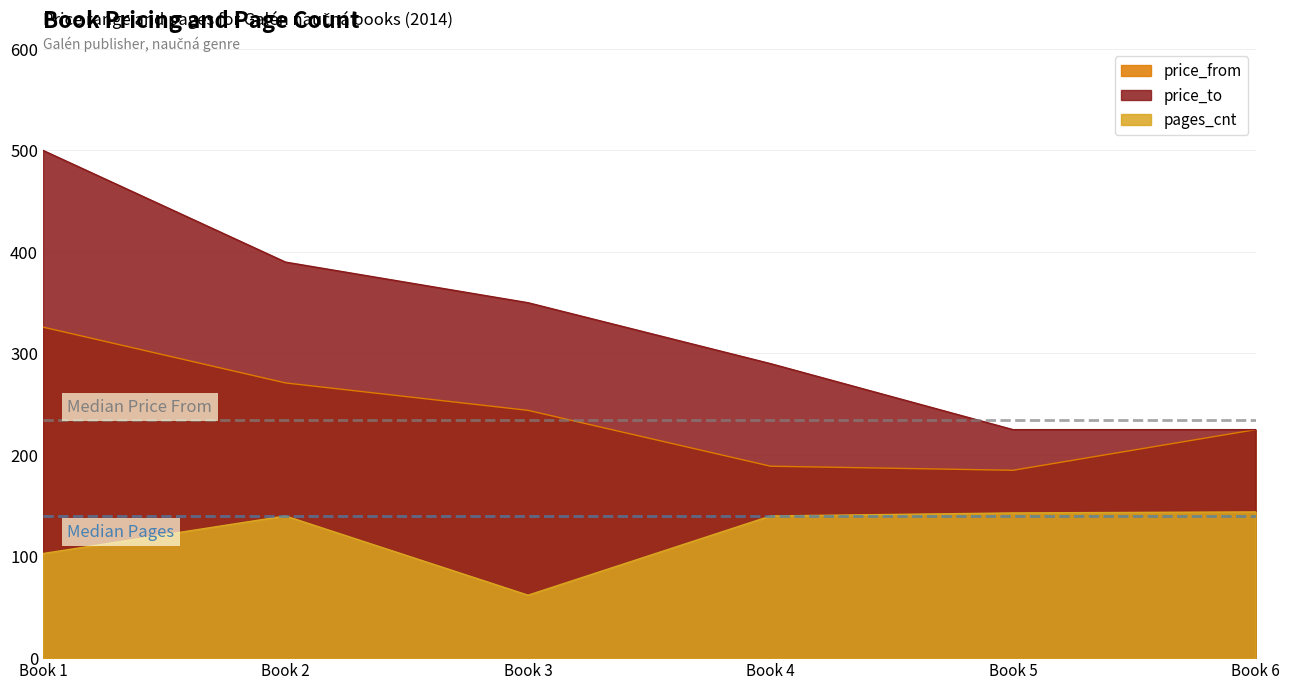

What is the difference between the pages_cnt values at Book 6 and Book 4?

4